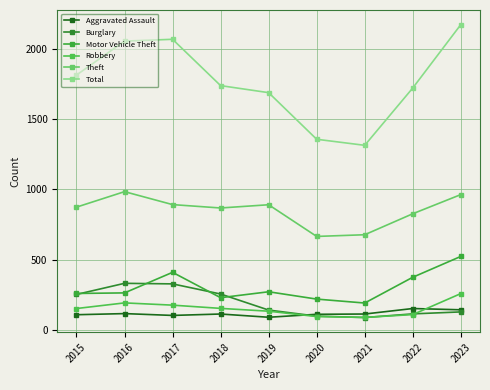

What is the total value across all series at 2023?

4192